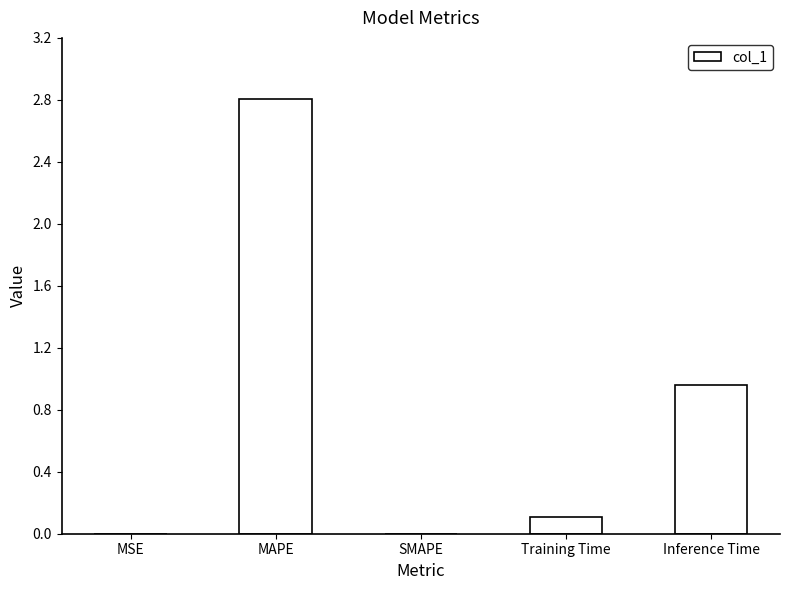

Read the value at MAPE.

2.8